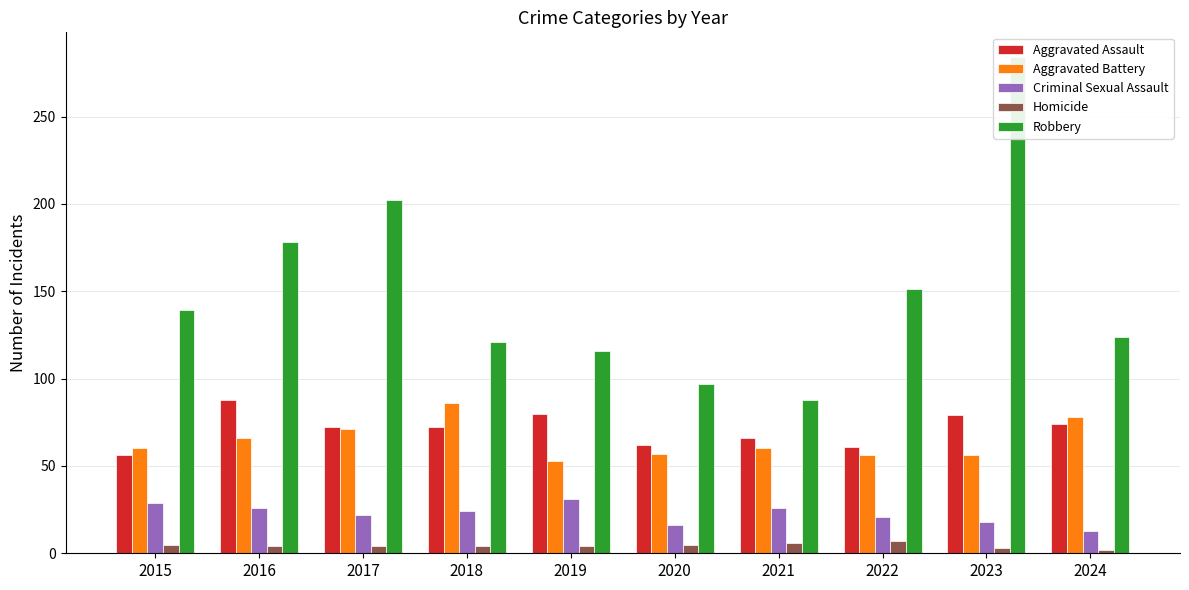

True or false: Aggravated Assault has a value of 79 at 2023.

True